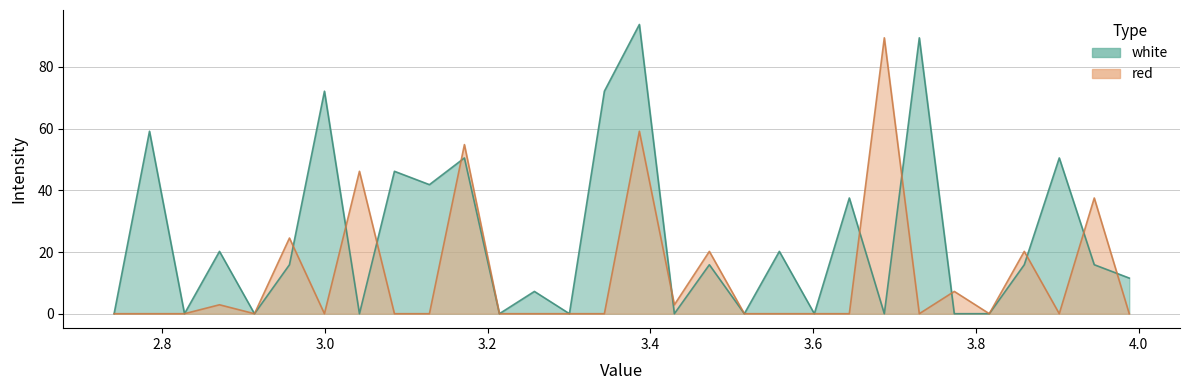

List the series in order of their peak value, lowest first.

red, white